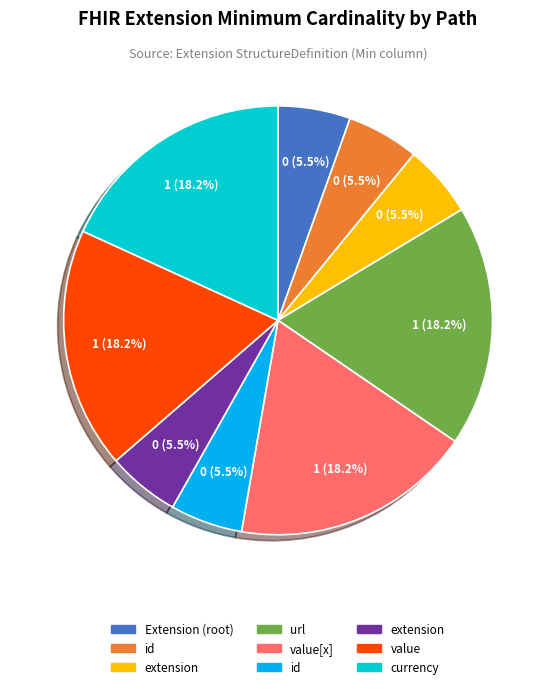

Does any single category account for the majority?

No